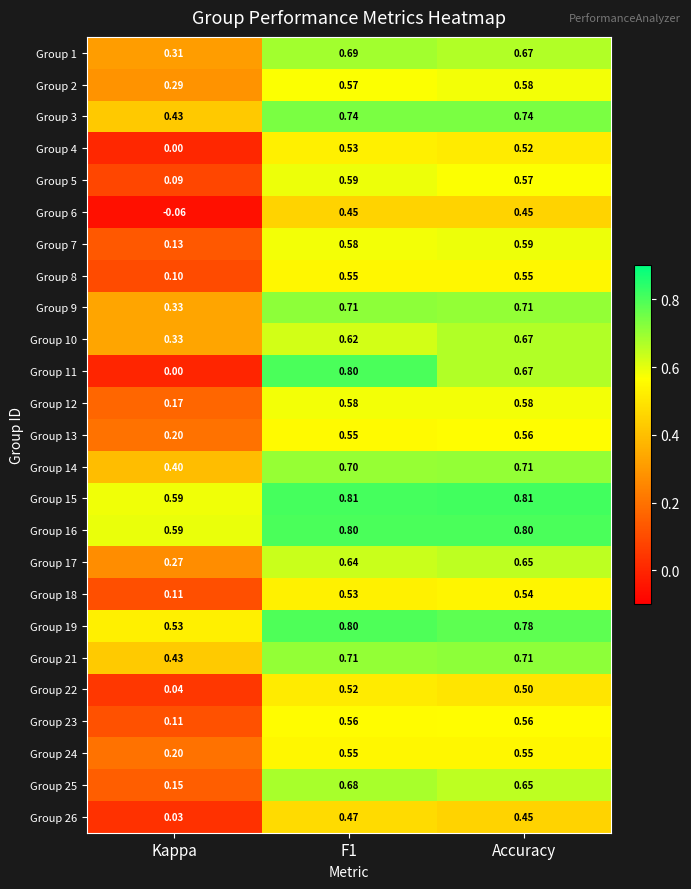

At which label is Group 19 closest to 0?

Kappa